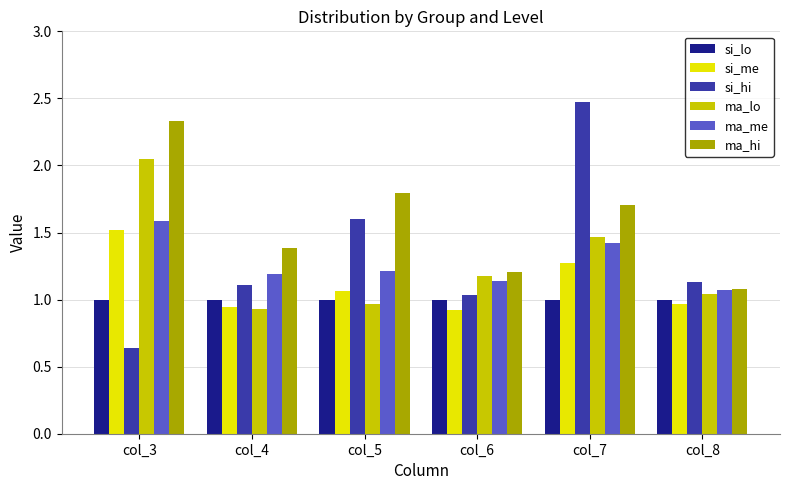

At col_7, list the series in order from smallest to largest.

si_lo, si_me, ma_me, ma_lo, ma_hi, si_hi